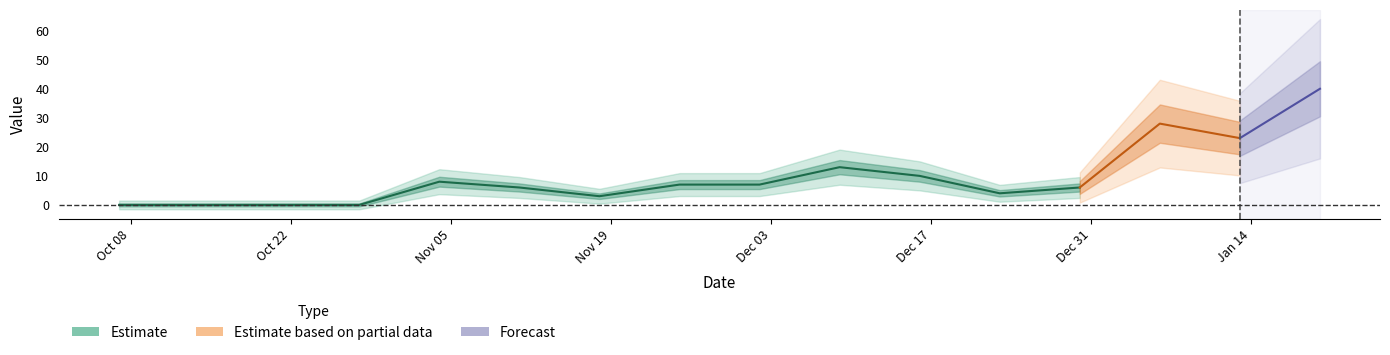

Rank the categories by value from highest to lowest.

2025-01-20, 2025-01-06, 2025-01-13, 2024-12-09, 2024-12-16, 2024-11-04, 2024-11-25, 2024-12-02, 2024-11-11, 2024-12-30, 2024-12-23, 2024-11-18, 2024-10-07, 2024-10-14, 2024-10-21, 2024-10-28